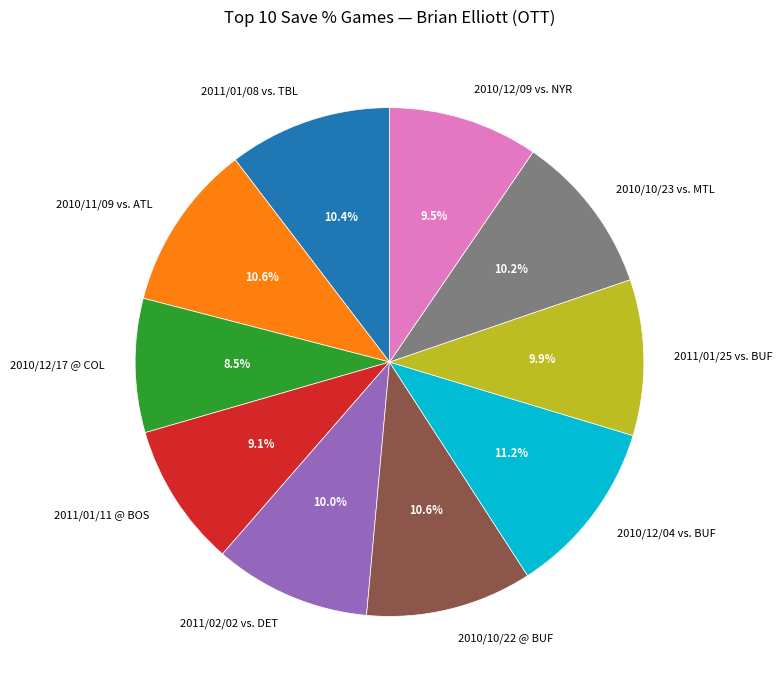

Is the sum of 2011/01/08 vs. TBL and 2011/01/25 vs. BUF greater than half?

No